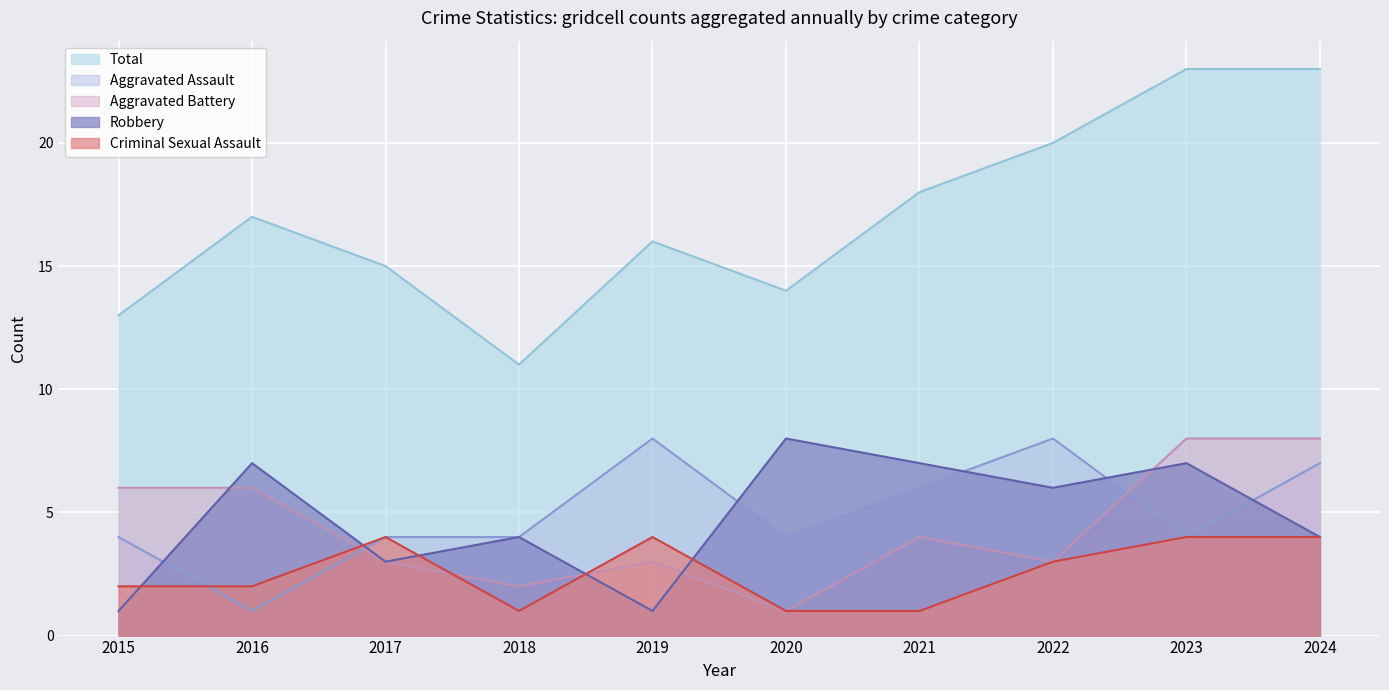

Is it true that Aggravated Assault equals 6 at 2018?

False